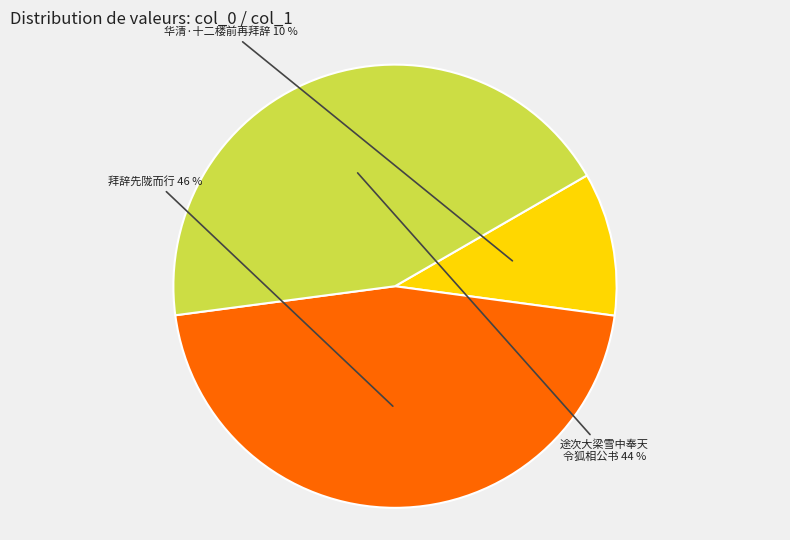

Does any single category account for the majority?

No